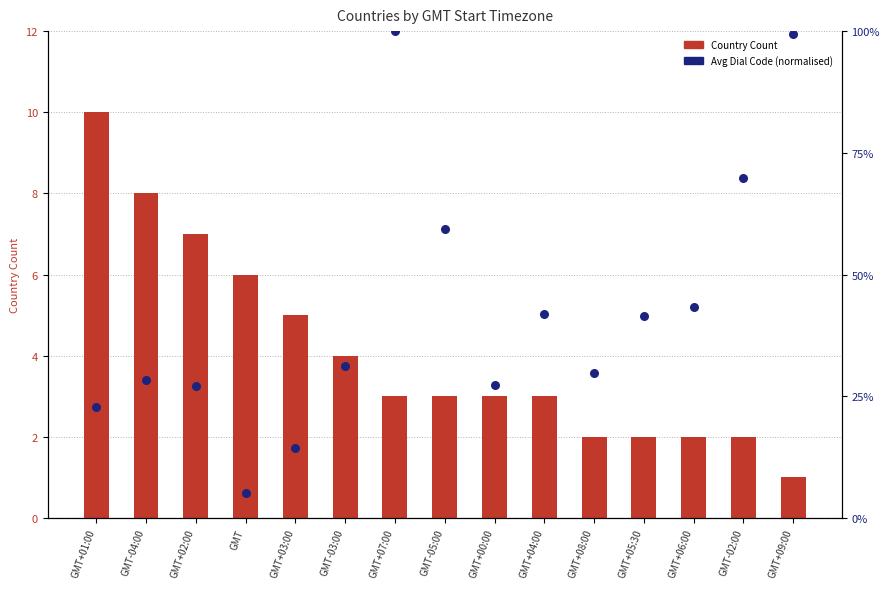

At which category is the sum across all series the highest?

GMT+07:00